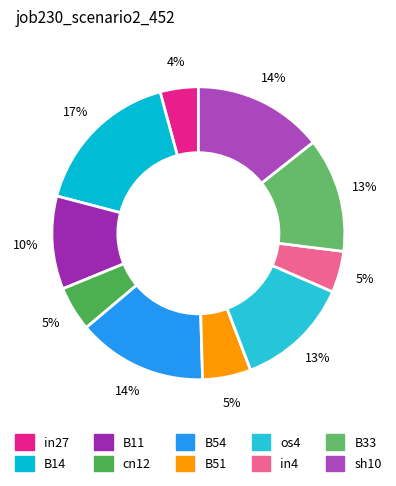

Does B33 represent more than half of the total?

No